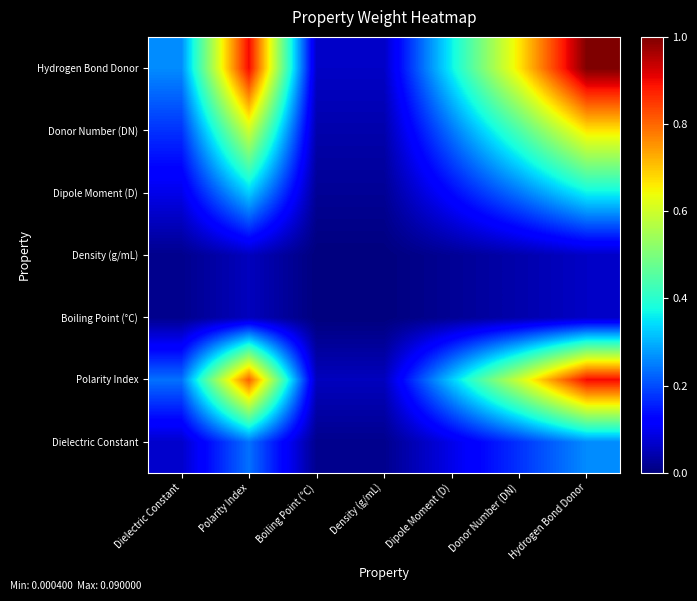

What is the spread (max minus min) of values at Density (g/mL)?

0.1